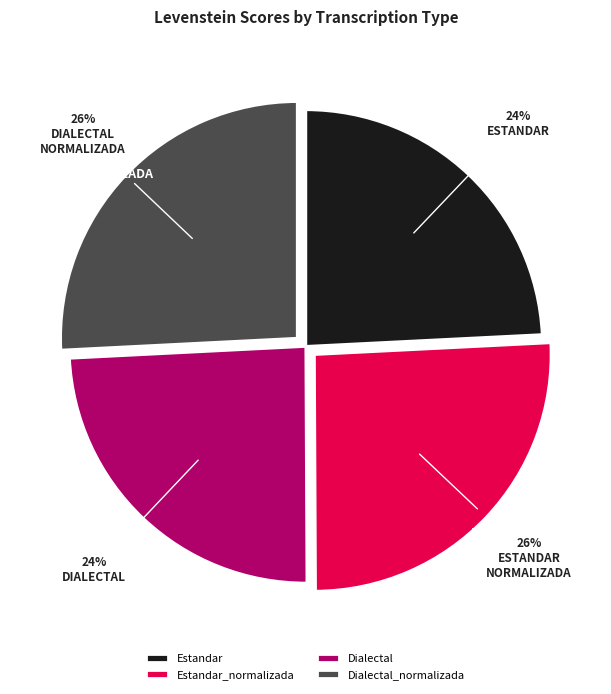

Rank the categories by value from highest to lowest.

Dialectal_normalizada, Estandar_normalizada, Dialectal, Estandar